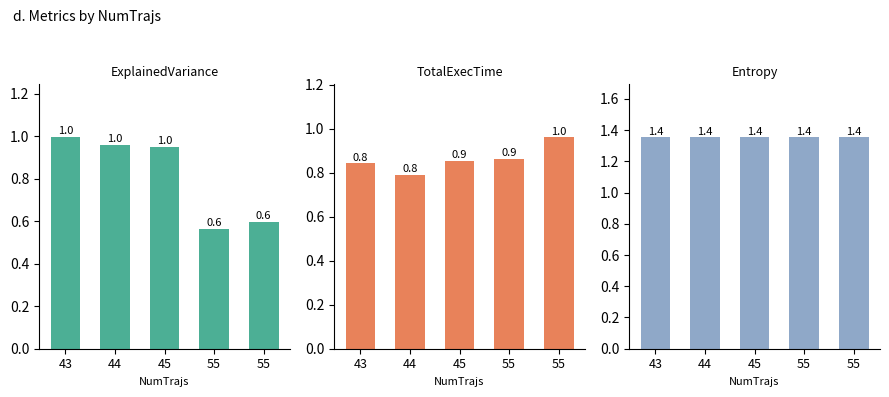

Rank the series by their maximum value, from highest to lowest.

Entropy, ExplainedVariance, TotalExecTime